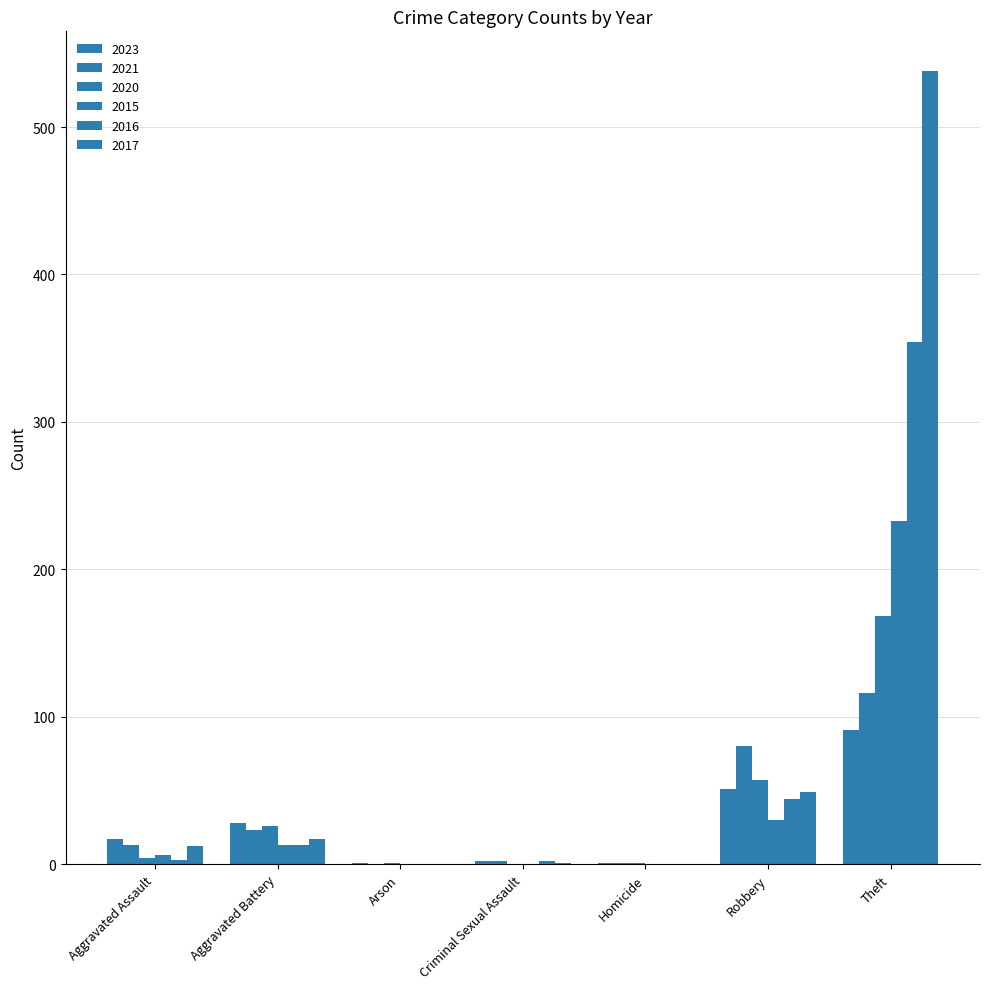

What is the difference between the 2017 values at Criminal Sexual Assault and Theft?

537